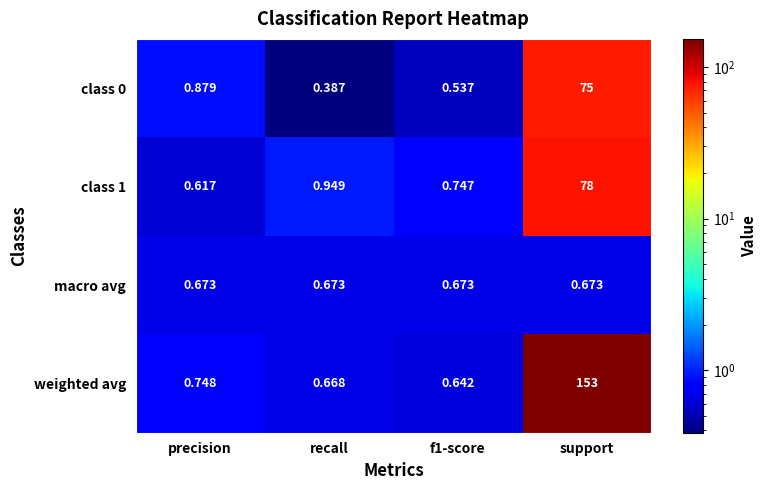

Which series has the largest total across all categories?

weighted avg